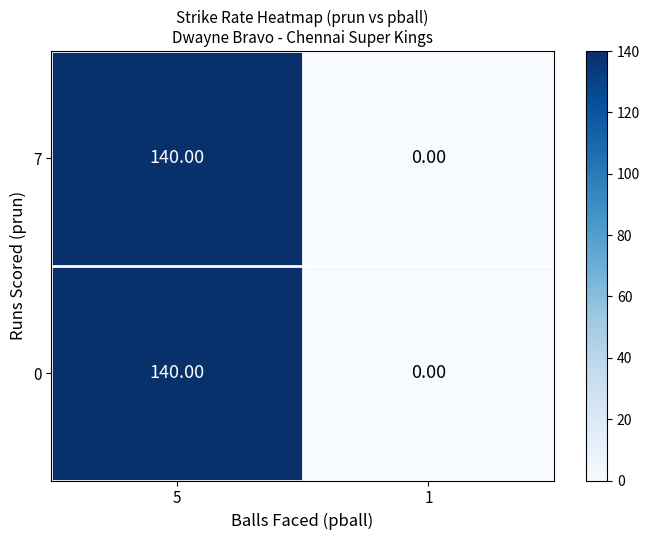

What is the average value of the 7 series?

70